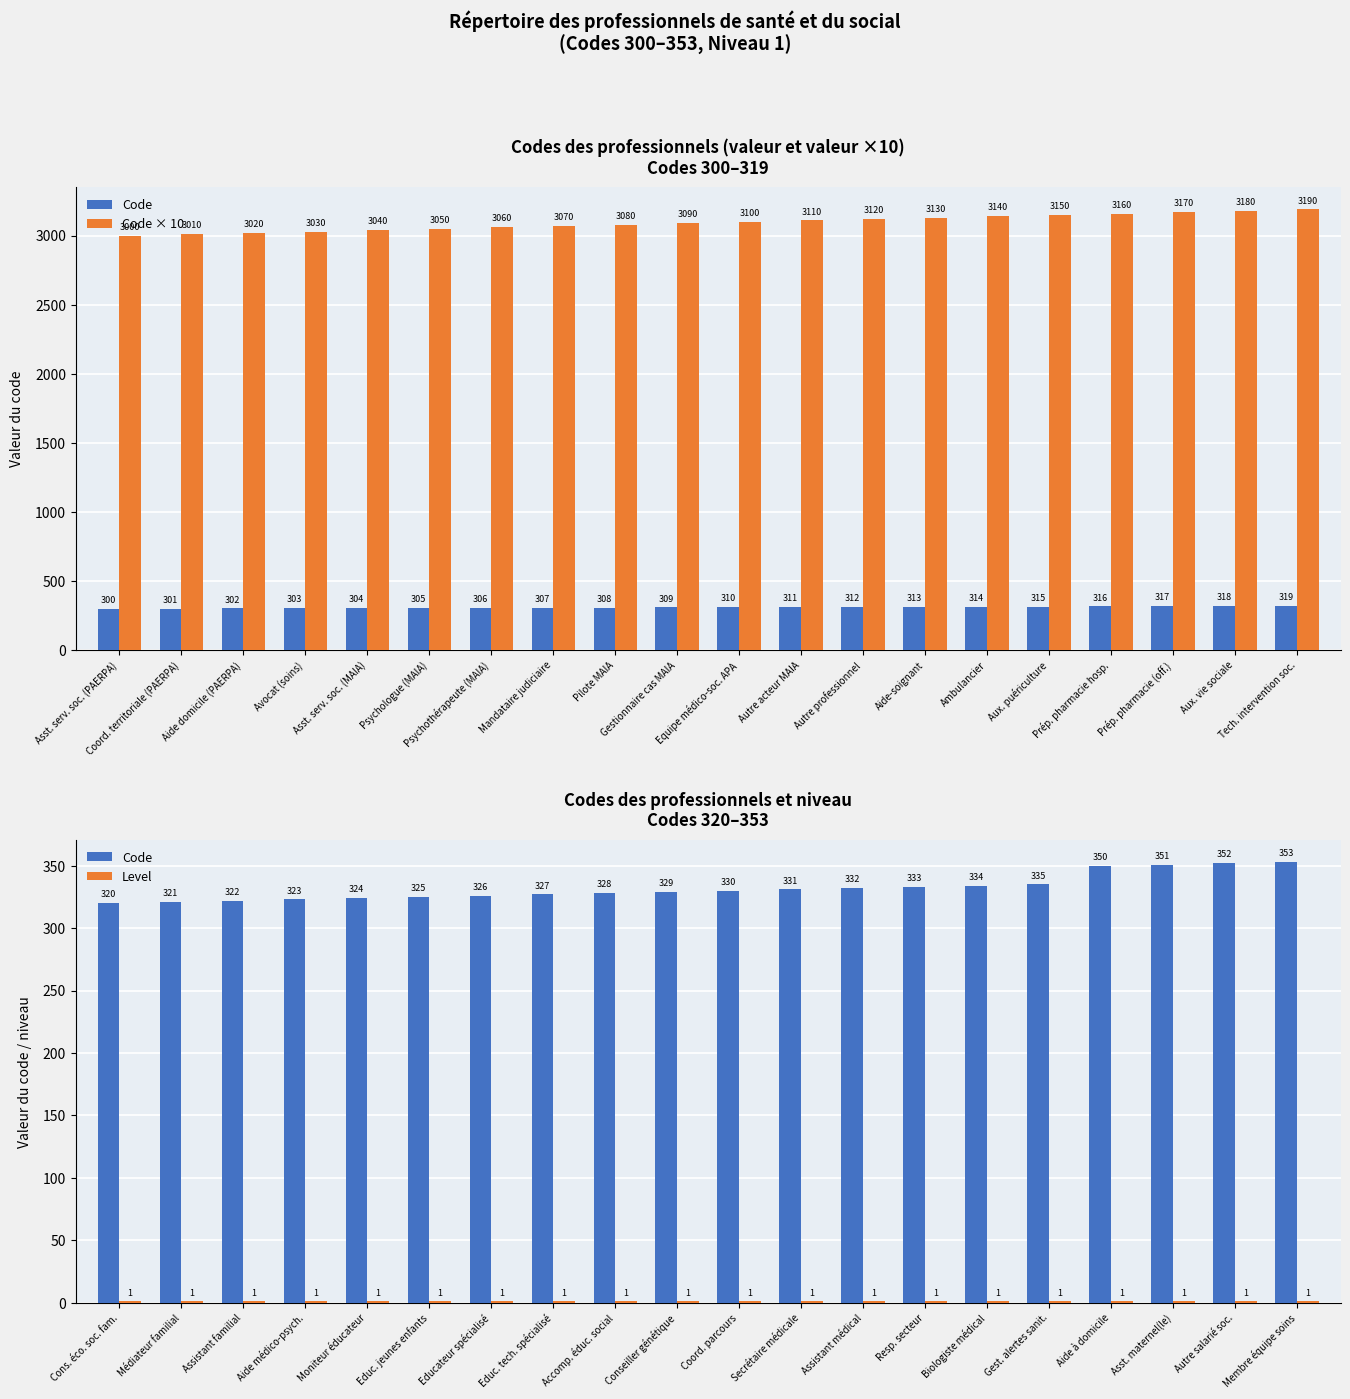

True or false: Level has a value of 0 at Cons. éco. soc. fam..

False